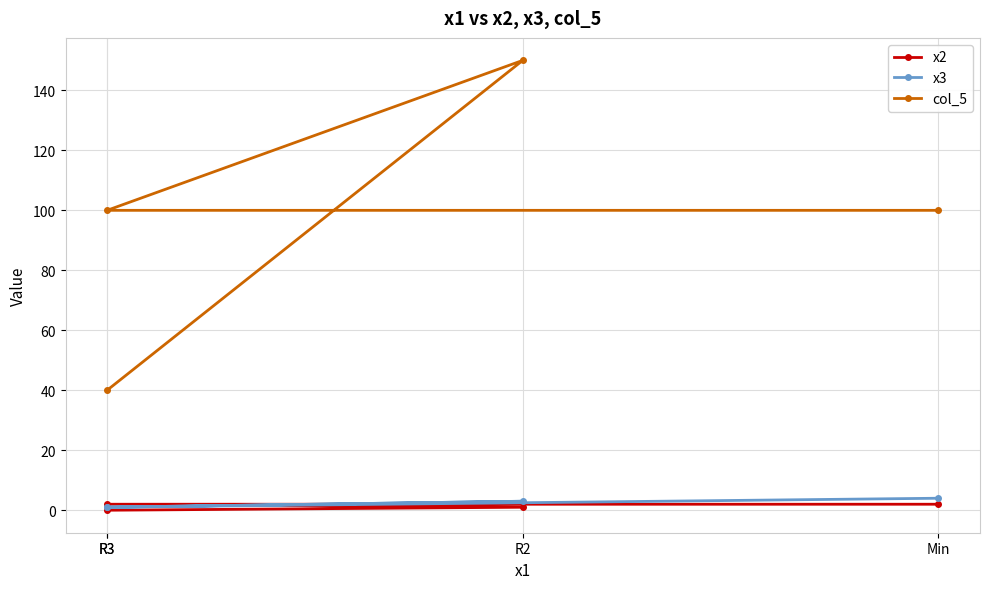

How many lines are shown in the chart?

3